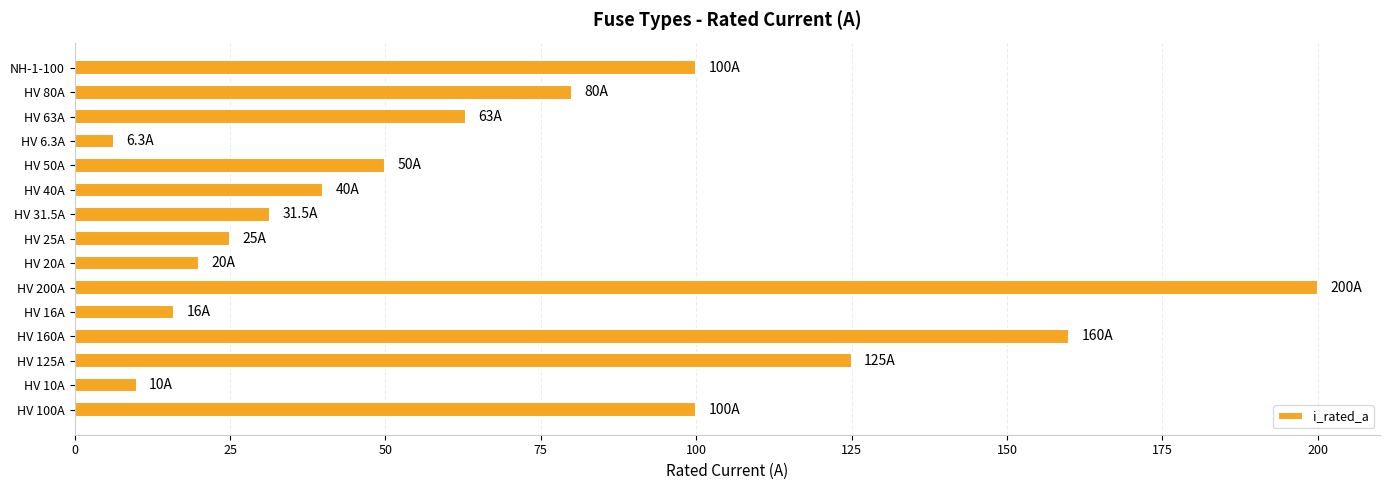

The chart shows a value of 70.1 at HV 40A. True or false?

False